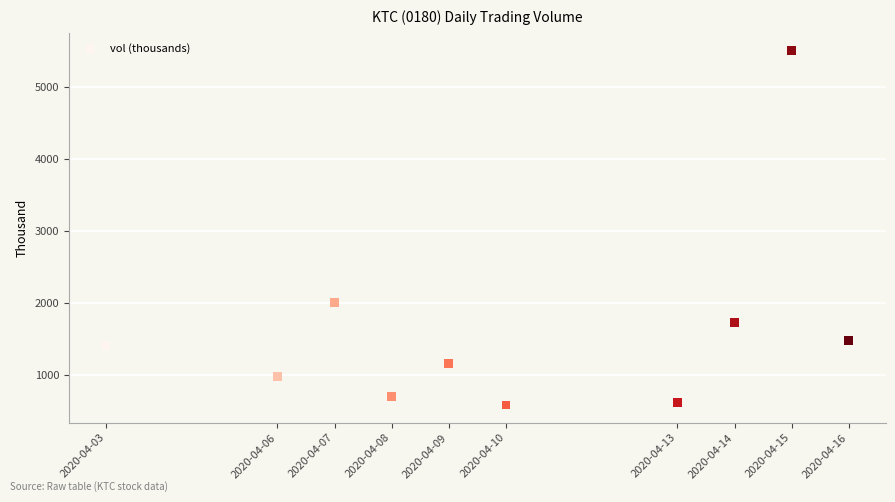

What Y value in the scatter plot is closest to 3042?

2008.0